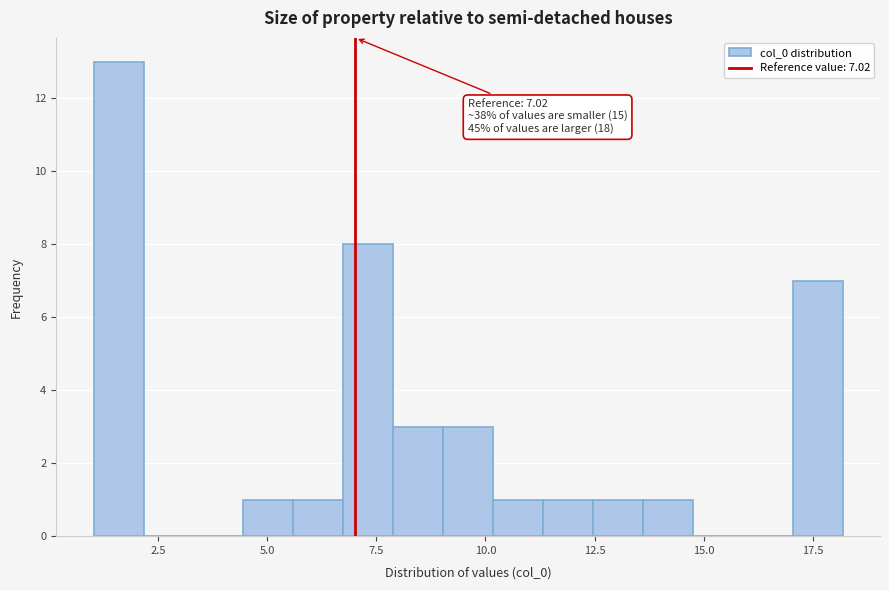

Read against the x-axis, roughly where is the centre of the tallest bar?

1.5